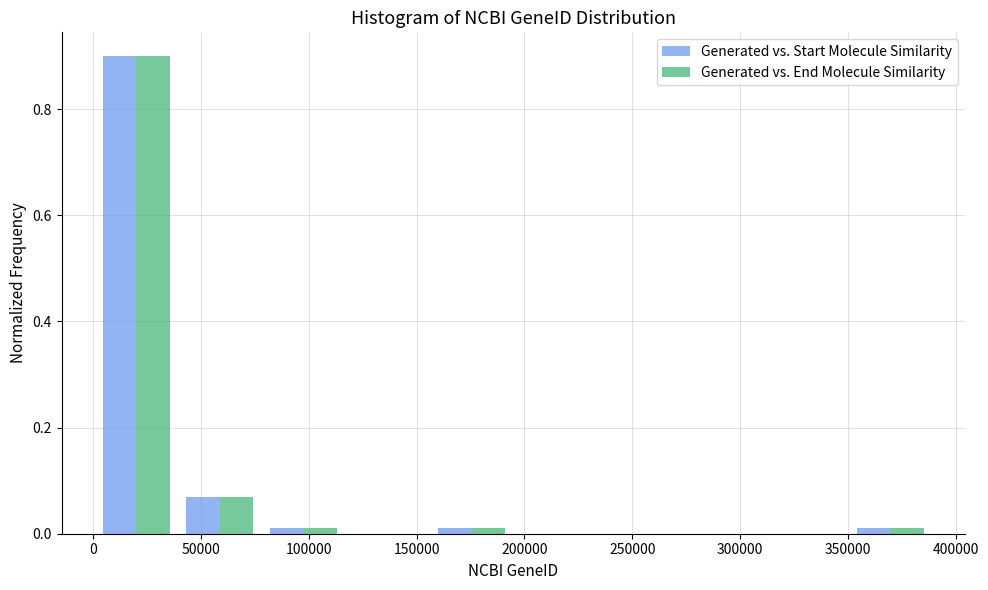

In the Generated vs. End Molecule Similarity series, which range on the x-axis has the tallest bar?

0 to 40000